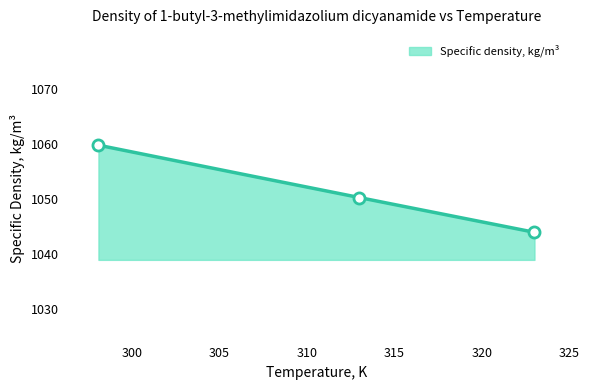

Reading left to right, list all the values displayed in this chart.

1059.8	1050.3	1044.0